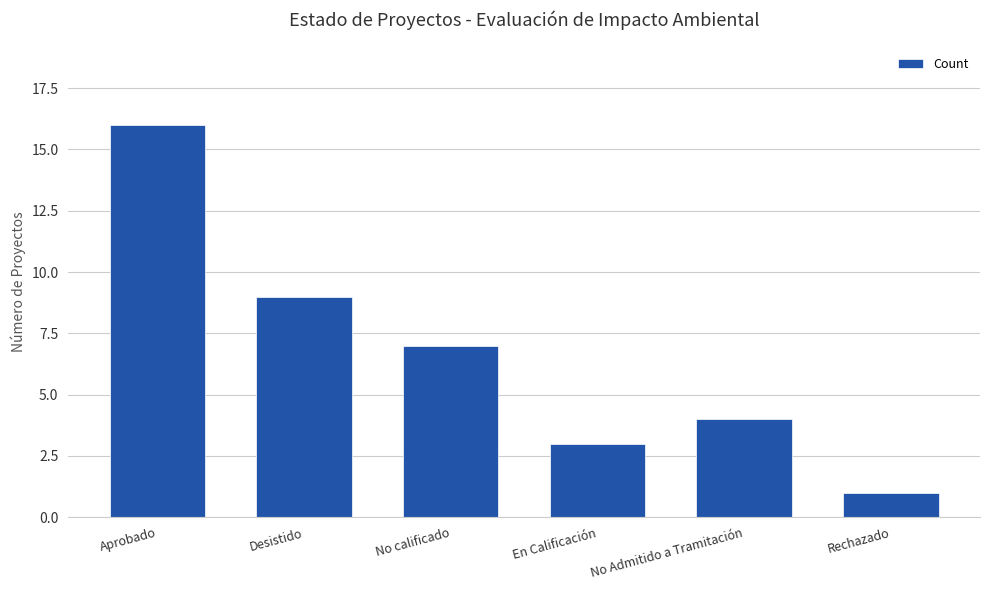

Between Rechazado and En Calificación, which is larger?

En Calificación